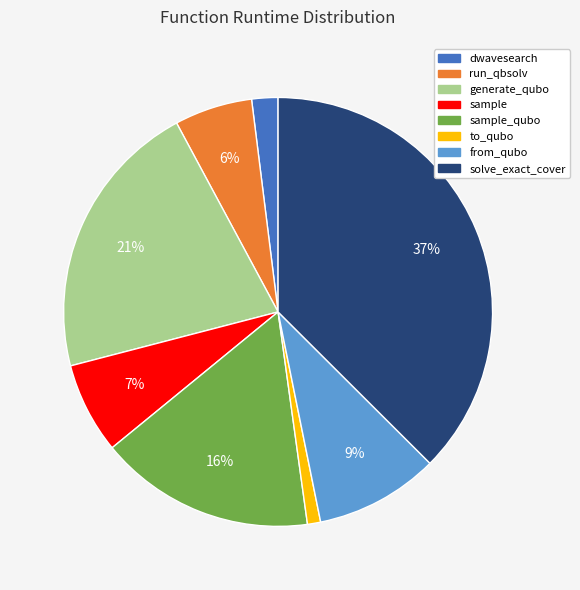

Count the number of slices in the pie.

8